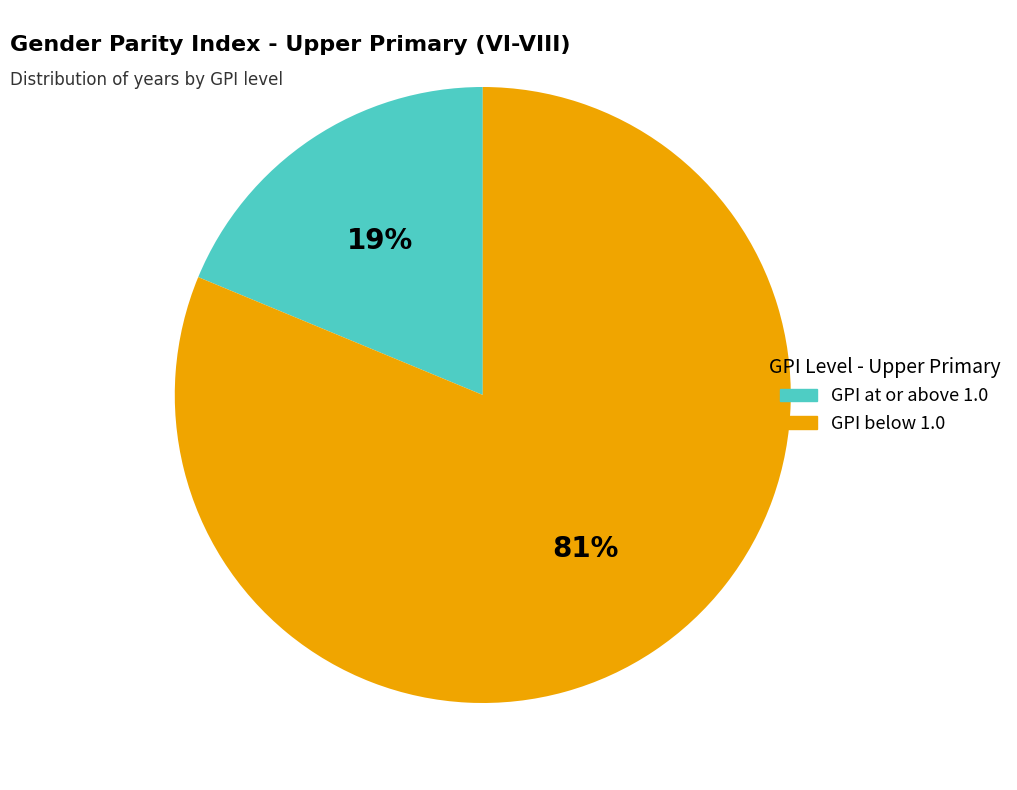

What percentage is the GPI at or above 1.0 slice, to the nearest percent?

19%